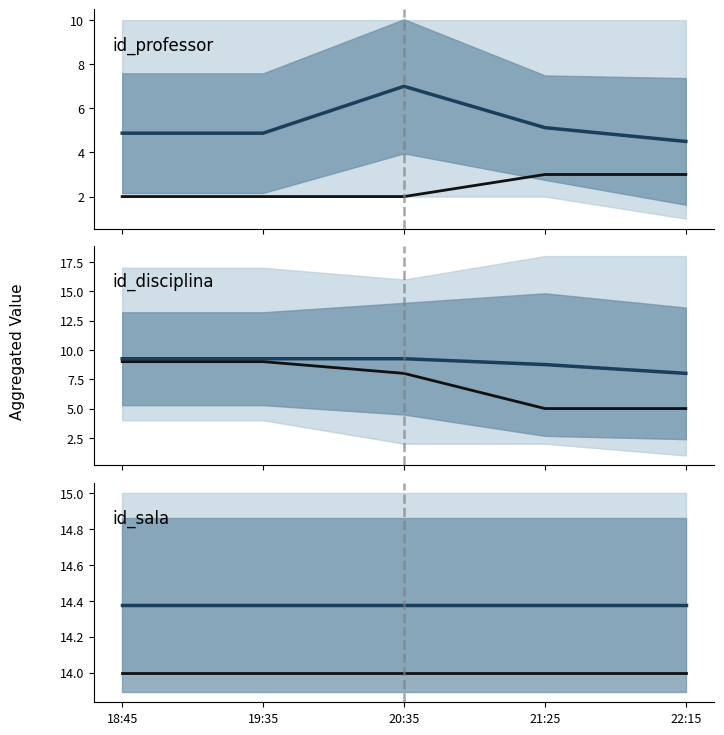

Reading right to left, list all the values displayed in this chart.

id_professor mean: 22:15=4.5	21:25=5.1	20:35=7.0	19:35=4.9	18:45=4.9
id_professor observed: 22:15=3.0	21:25=3.0	20:35=2.0	19:35=2.0	18:45=2.0
id_disciplina mean: 22:15=8.0	21:25=8.8	20:35=9.2	19:35=9.2	18:45=9.2
id_disciplina observed: 22:15=5.0	21:25=5.0	20:35=8.0	19:35=9.0	18:45=9.0
id_sala mean: 22:15=14.4	21:25=14.4	20:35=14.4	19:35=14.4	18:45=14.4
id_sala observed: 22:15=14.0	21:25=14.0	20:35=14.0	19:35=14.0	18:45=14.0